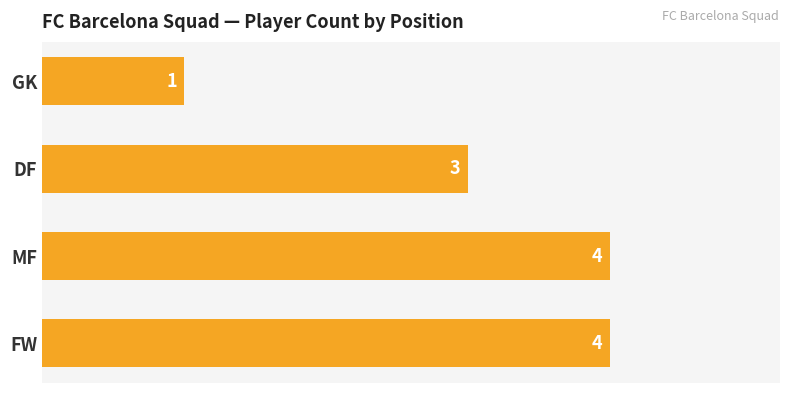

True or false: the data shows 4 at MF.

True